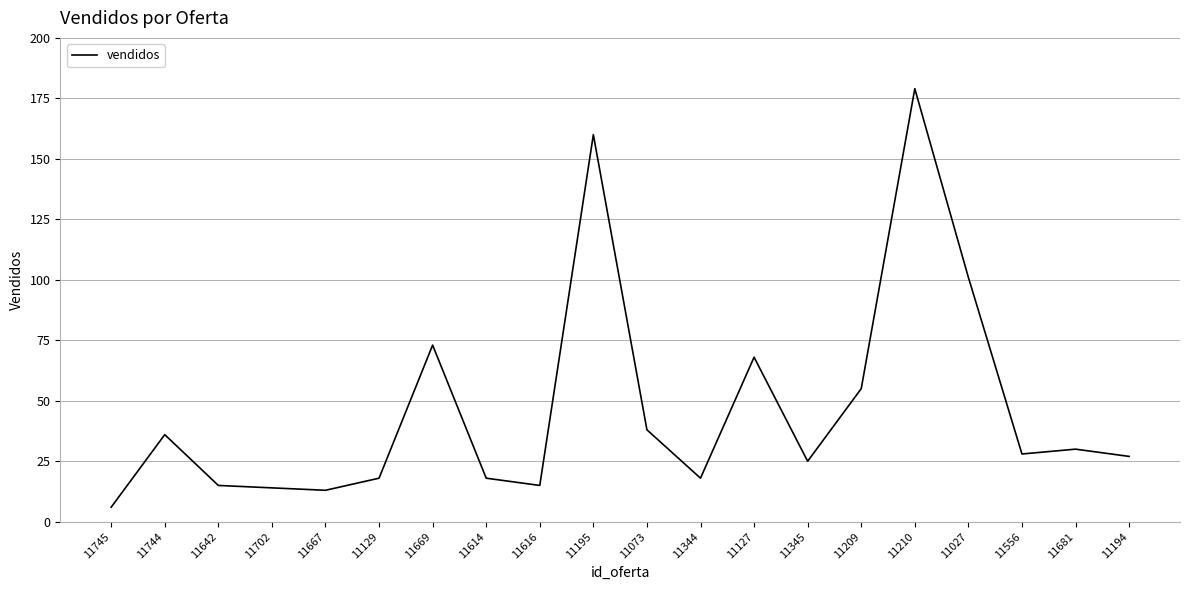

What value does the data have at 11195?

160